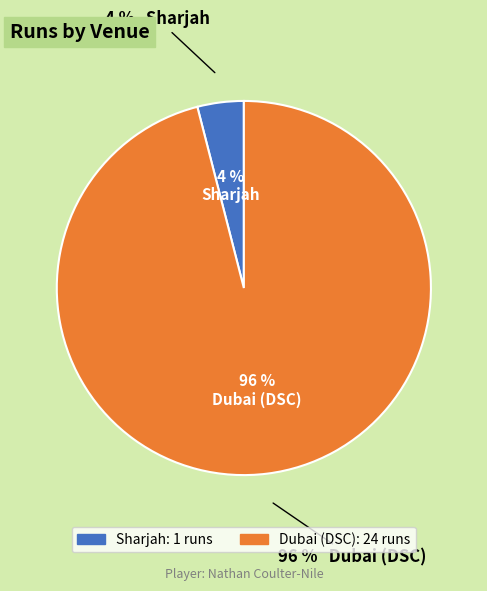

Which slice is the smallest?

Sharjah